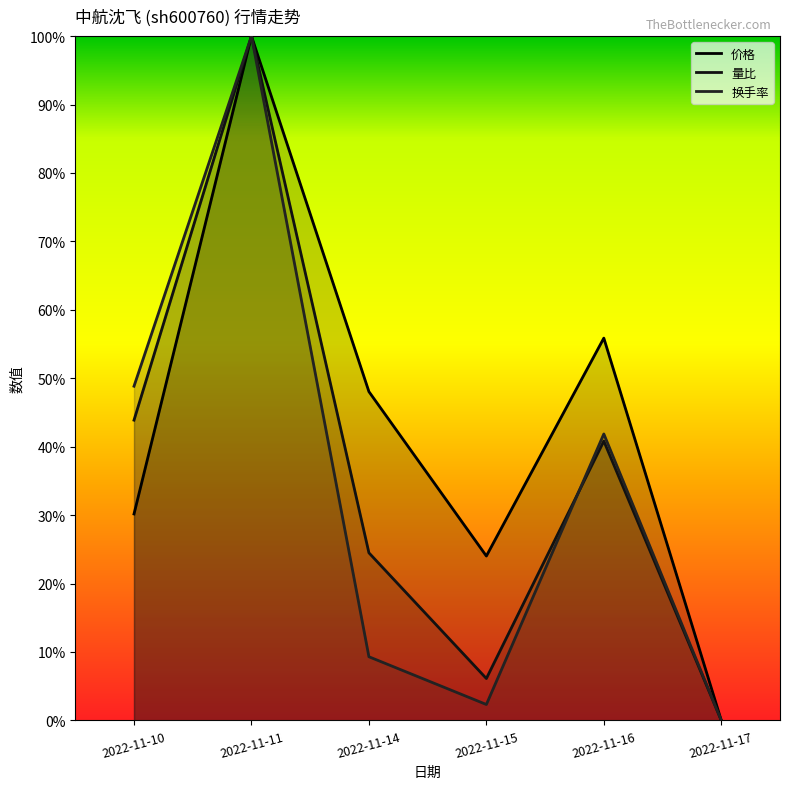

Reading right to left, what are all the values shown in this chart?

价格: 0.0	0.6	0.2	0.5	1.0	0.3
量比: 0.0	0.4	0.1	0.2	1.0	0.4
换手率: 0.0	0.4	0.0	0.1	1.0	0.5